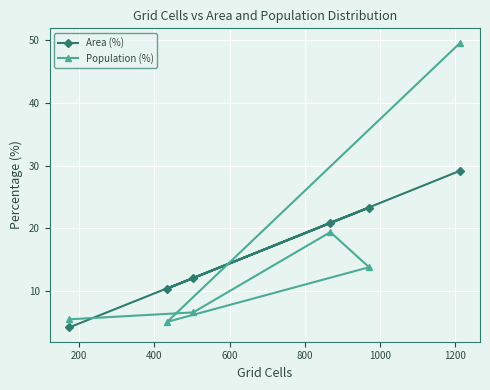

What is the difference between the maximum and minimum values in the Area (%) series?

25.0